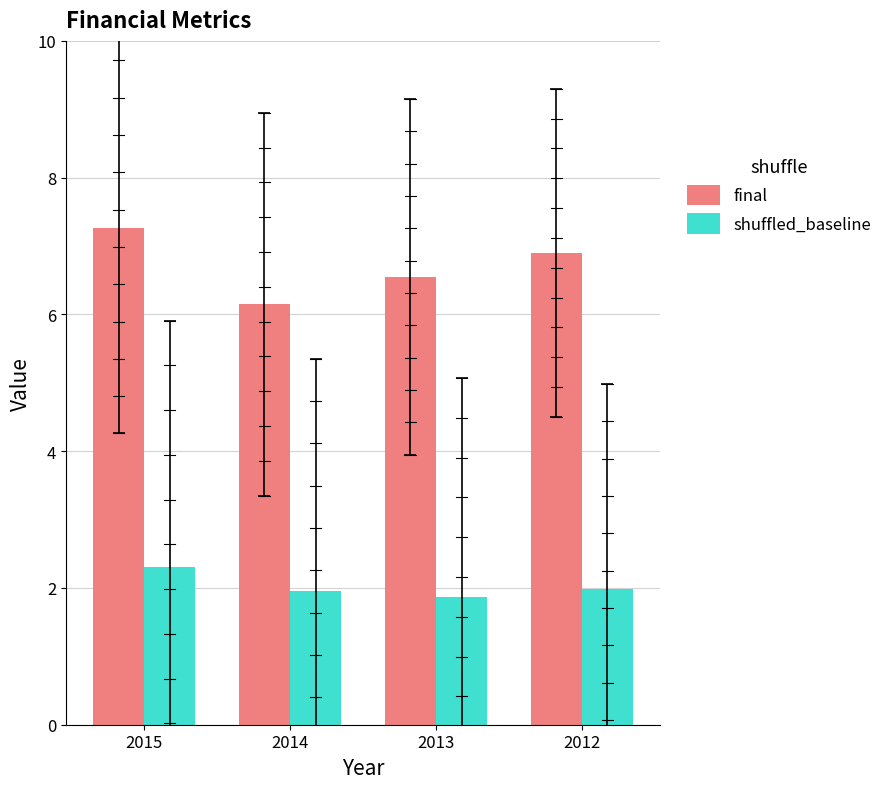

Which category has the lowest value in the final series?

2014